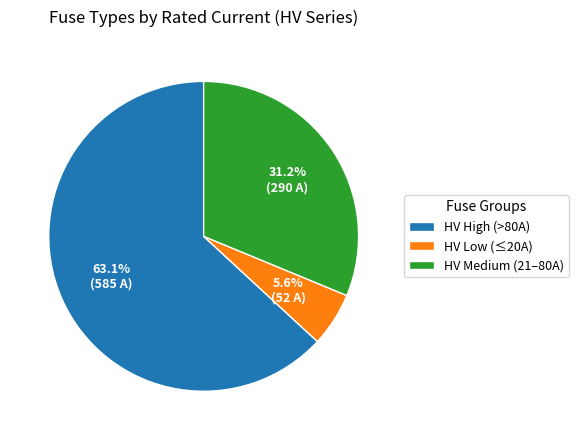

How much of the chart is everything except HV Low (≤20A)?

94.4%